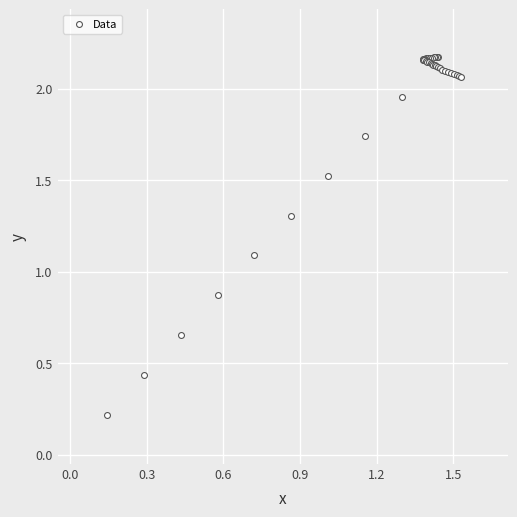

What Y value in the scatter plot is closest to 1?

1.1